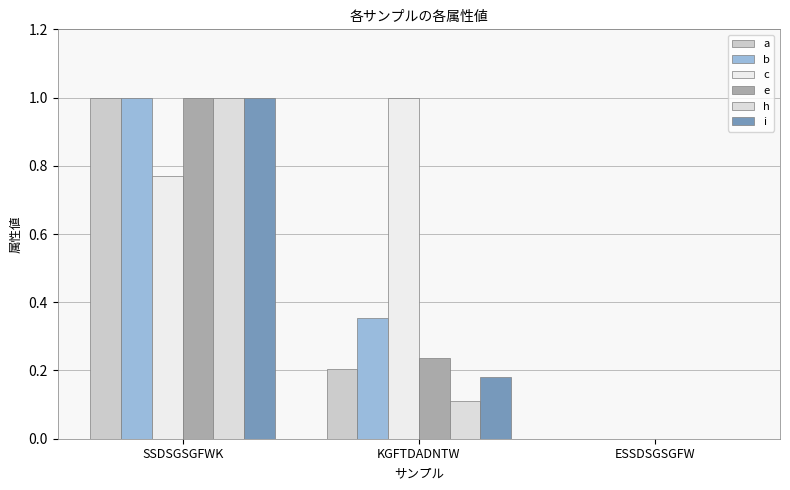

What is the label of the 2nd bar from the left?

KGFTDADNTW